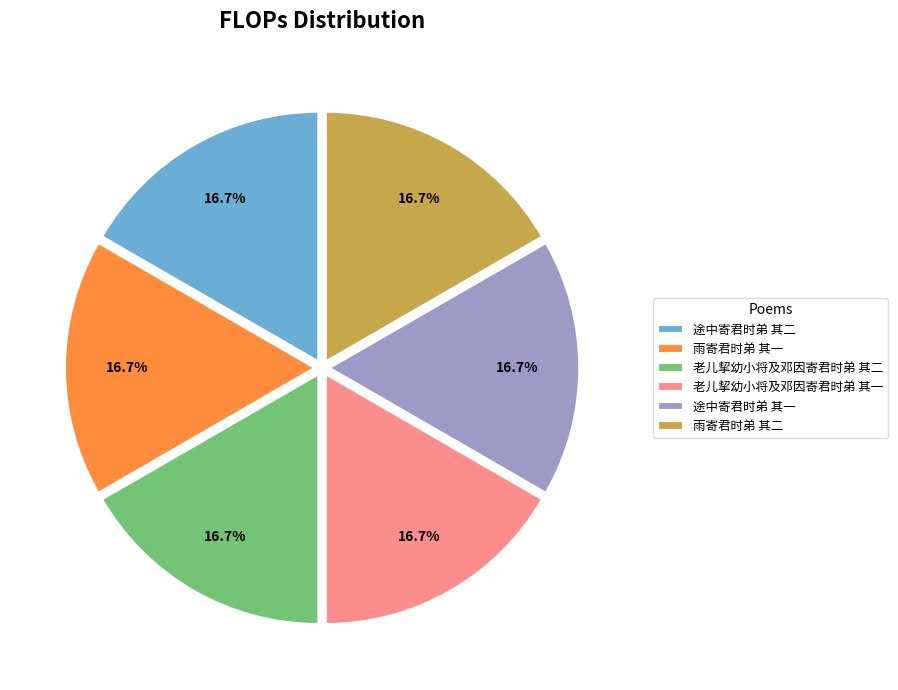

Does 途中寄君时弟 其一 represent more than half of the total?

No